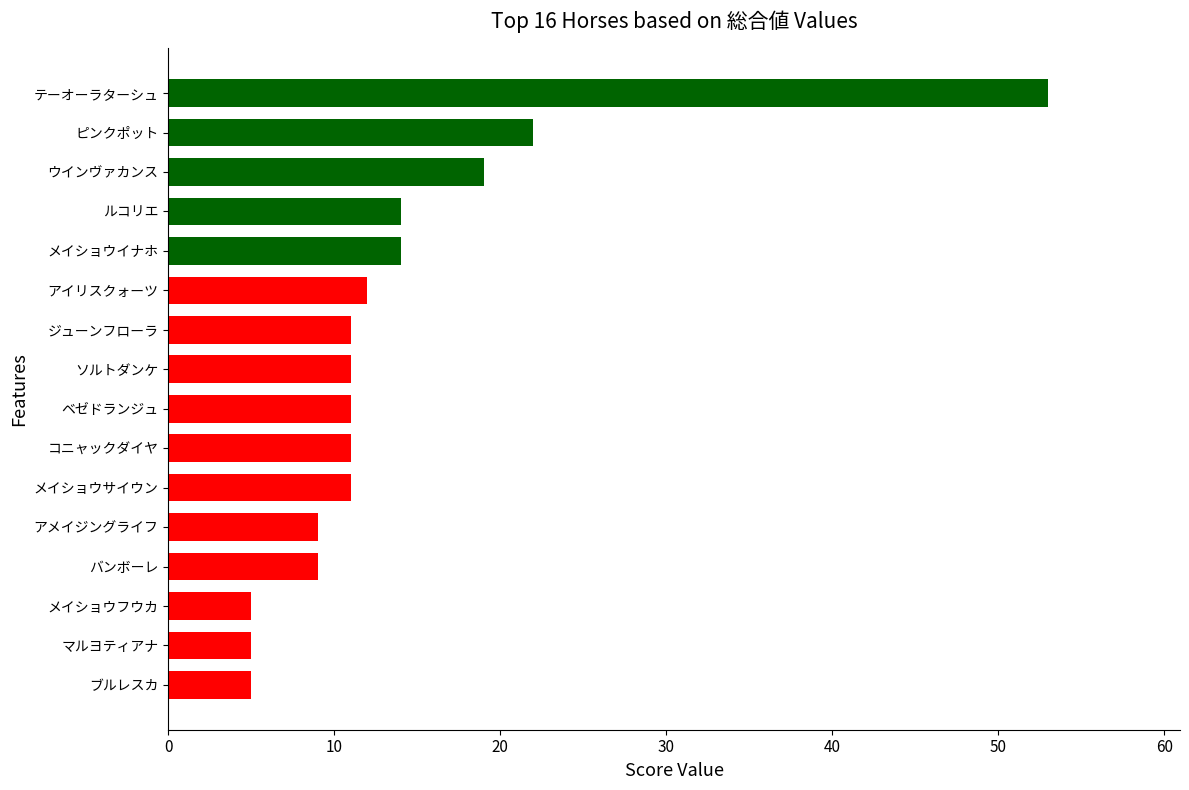

At which label is the value closest to 29?

ピンクポット